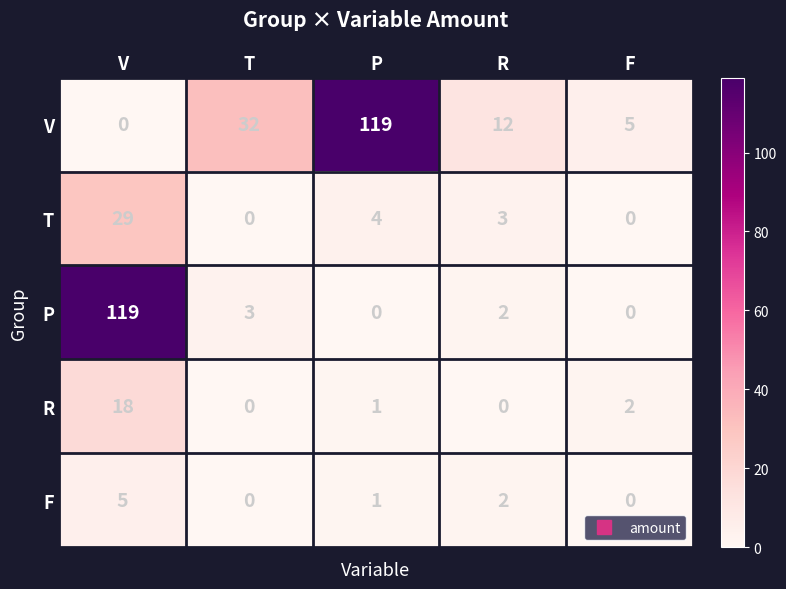

Between T and P, which series saw the biggest shift?

V